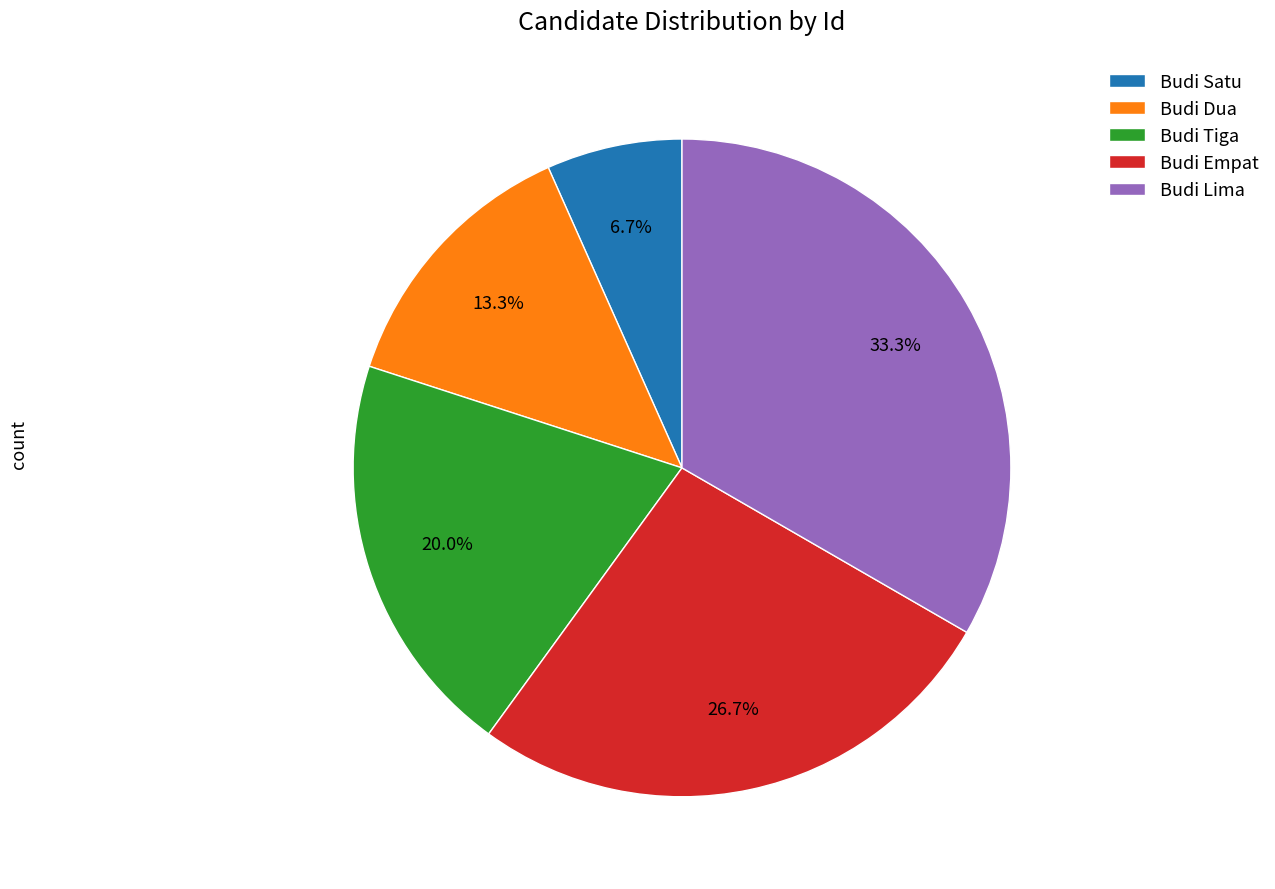

Which category has the smallest portion of the pie?

Budi Satu